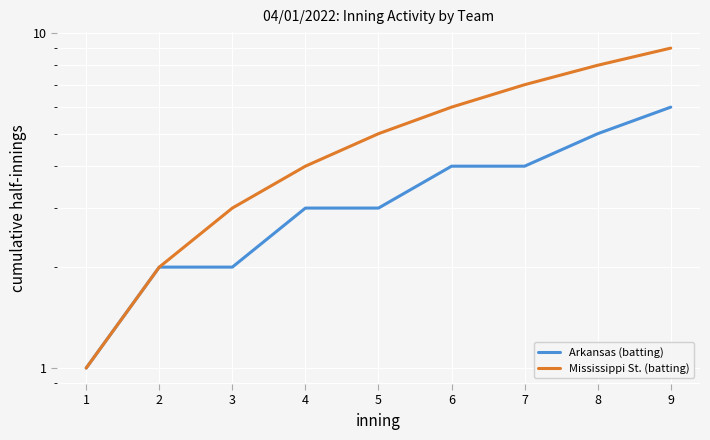

What value does the Arkansas (batting) series have at 8?

5